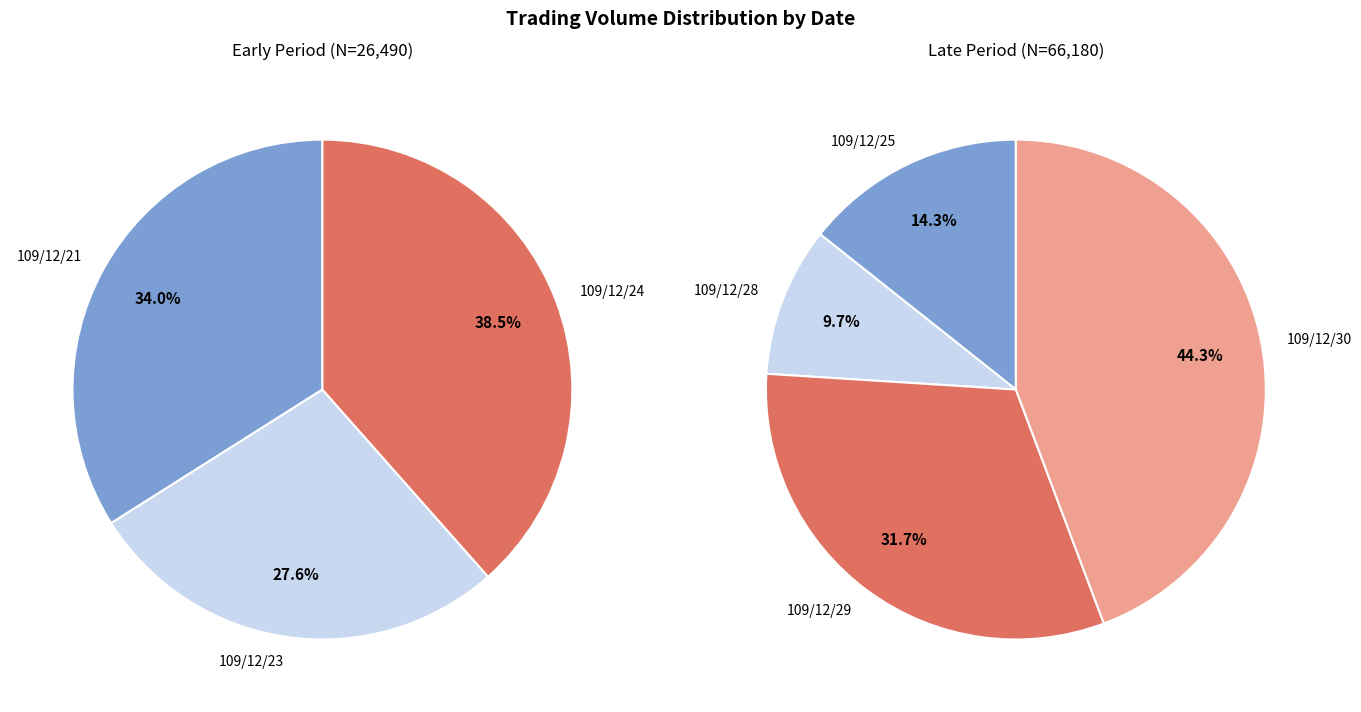

How many slices are in this pie chart?

7